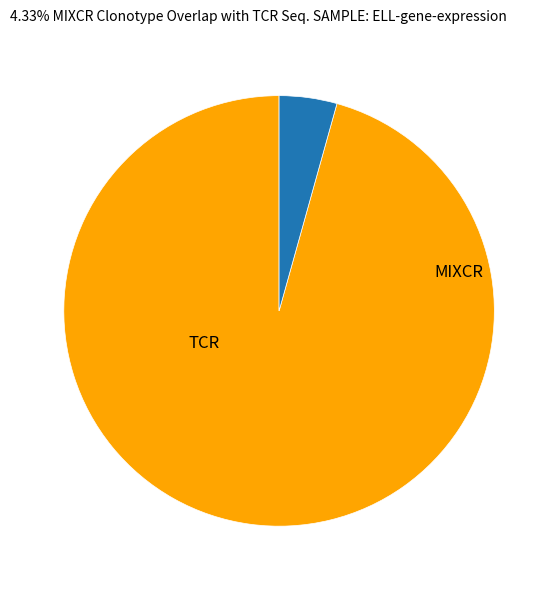

Is there any slice that represents more than half of the pie?

Yes